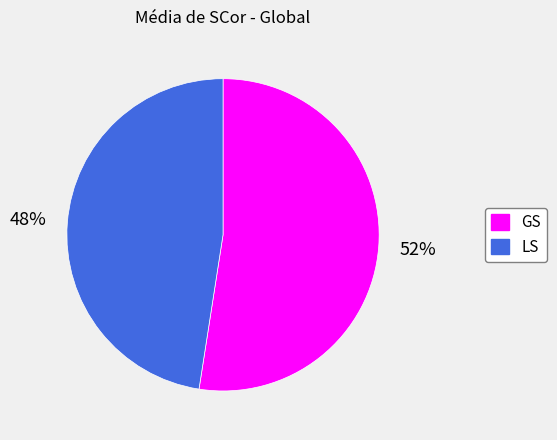

The GS slice represents 52% of the pie. True or false?

True